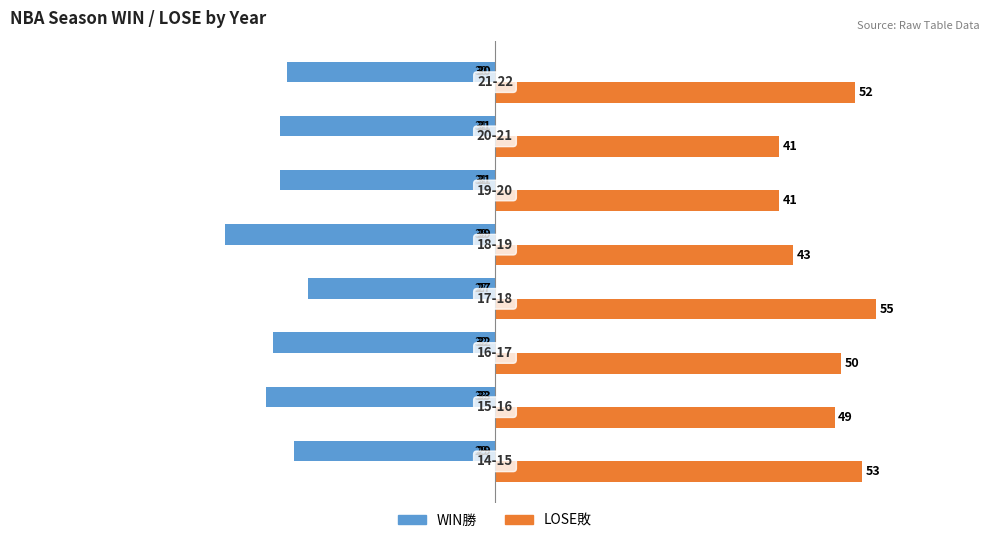

Rank the series by their maximum value, from lowest to highest.

WIN勝, LOSE敗